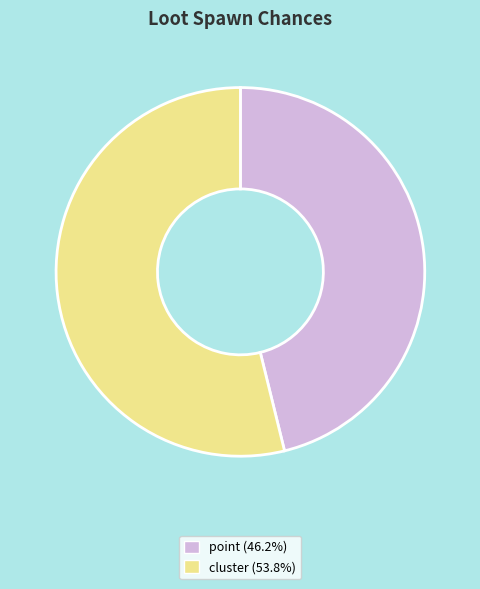

Is there any slice that represents more than half of the pie?

Yes